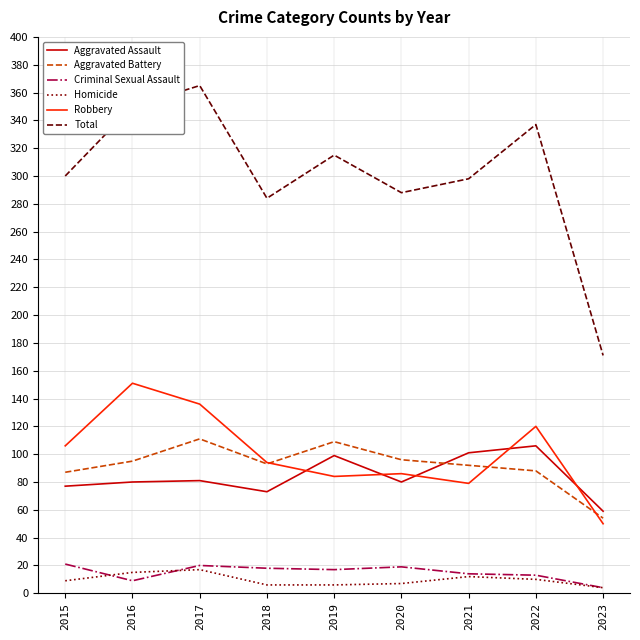

True or false: Homicide and Aggravated Battery cross at least once.

False